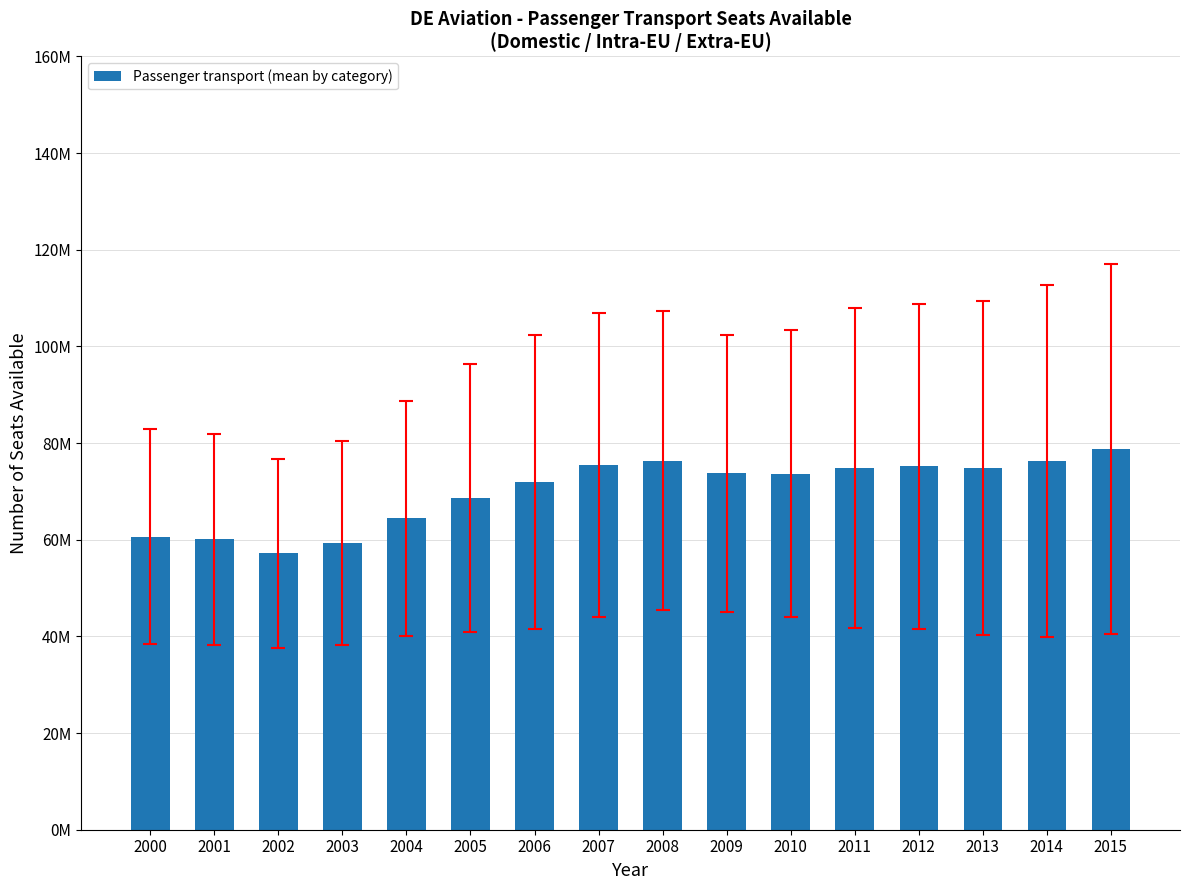

Does the chart contain any negative values?

No